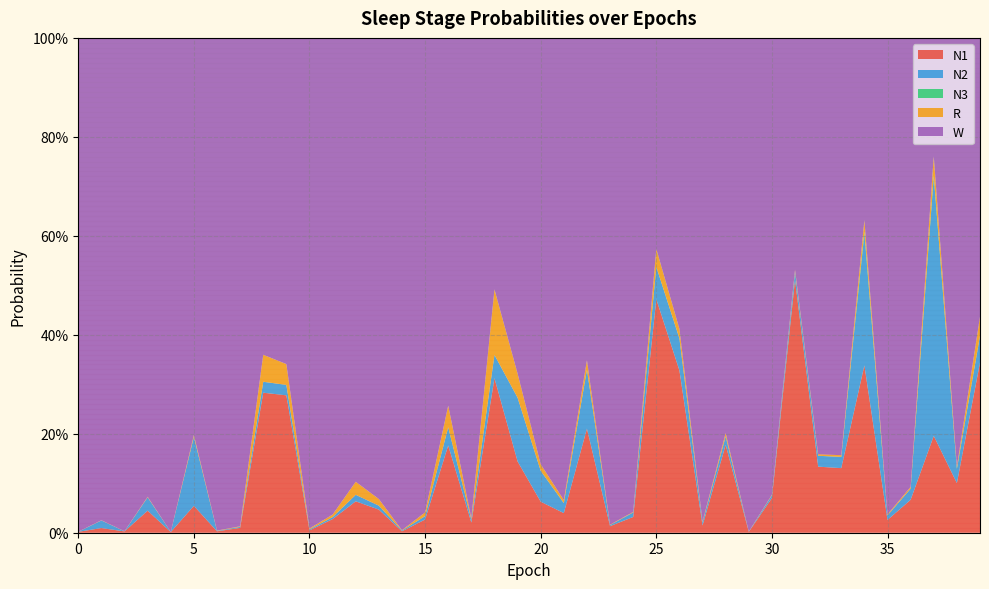

Reading right to left, what are all the values shown in this chart?

N1: 0.3	0.1	0.2	0.1	0.0	0.3	0.1	0.1	0.5	0.1	0.0	0.2	0.0	0.3	0.5	0.0	0.0	0.2	0.0	0.1	0.1	0.3	0.0	0.2	0.0	0.0	0.0	0.1	0.0	0.0	0.3	0.3	0.0	0.0	0.1	0.0	0.0	0.0	0.0	0.0
N2: 0.1	0.0	0.5	0.0	0.0	0.3	0.0	0.0	0.0	0.0	0.0	0.0	0.0	0.1	0.1	0.0	0.0	0.1	0.0	0.1	0.1	0.0	0.0	0.0	0.0	0.0	0.0	0.0	0.0	0.0	0.0	0.0	0.0	0.0	0.1	0.0	0.0	0.0	0.0	0.0
N3: 0.0	0.0	0.0	0.0	0.0	0.0	0.0	0.0	0.0	0.0	0.0	0.0	0.0	0.0	0.0	0.0	0.0	0.0	0.0	0.0	0.0	0.0	0.0	0.0	0.0	0.0	0.0	0.0	0.0	0.0	0.0	0.0	0.0	0.0	0.0	0.0	0.0	0.0	0.0	0.0
R: 0.0	0.0	0.0	0.0	0.0	0.0	0.0	0.0	0.0	0.0	0.0	0.0	0.0	0.0	0.0	0.0	0.0	0.0	0.0	0.0	0.0	0.1	0.0	0.0	0.0	0.0	0.0	0.0	0.0	0.0	0.0	0.1	0.0	0.0	0.0	0.0	0.0	0.0	0.0	0.0
W: 0.6	0.9	0.2	0.9	1.0	0.4	0.8	0.8	0.5	0.9	1.0	0.8	1.0	0.6	0.4	1.0	1.0	0.7	0.9	0.9	0.7	0.5	1.0	0.7	1.0	1.0	0.9	0.9	1.0	1.0	0.7	0.6	1.0	1.0	0.8	1.0	0.9	1.0	1.0	1.0